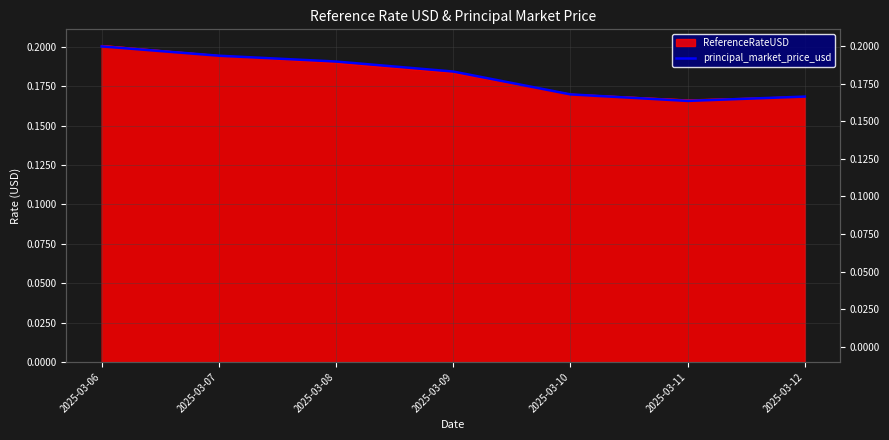

At which label is the value closest to 0?

2025-03-11